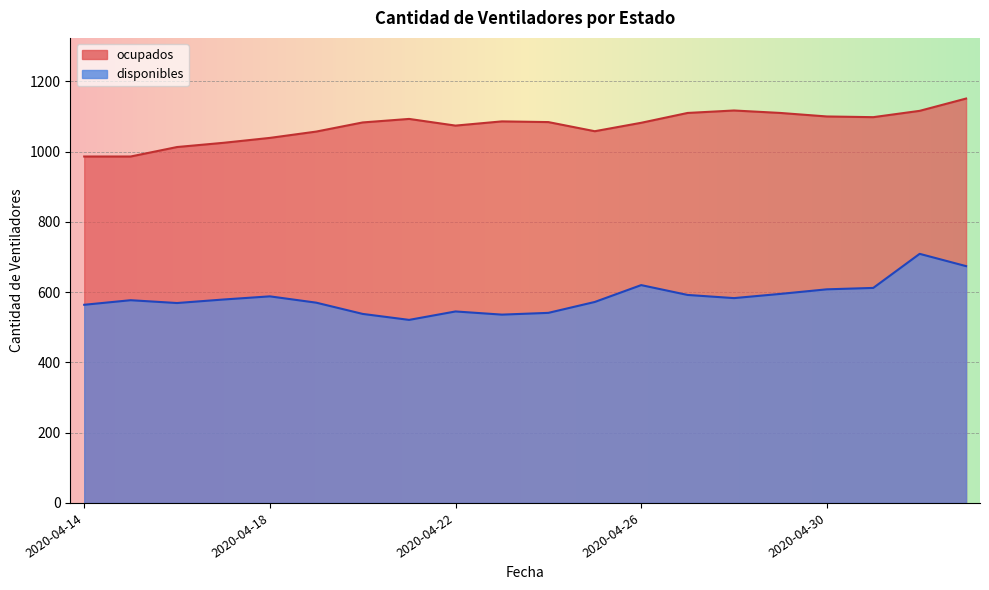

Between 2020-04-15 and 2020-04-25, which is larger?

2020-04-15